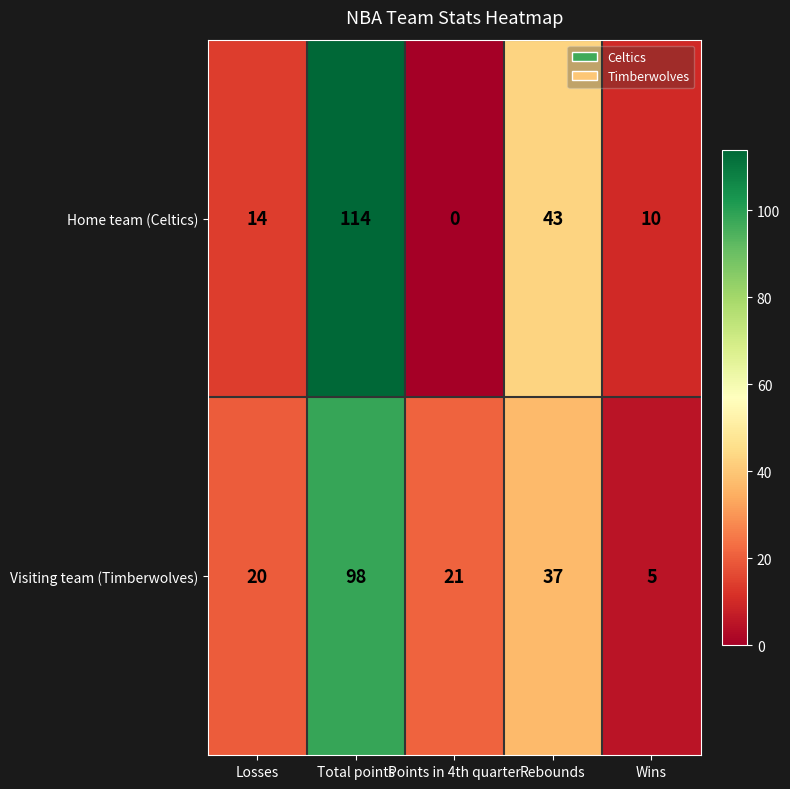

The value of Home team (Celtics) at Points in 4th quarter is 0. True or false?

True